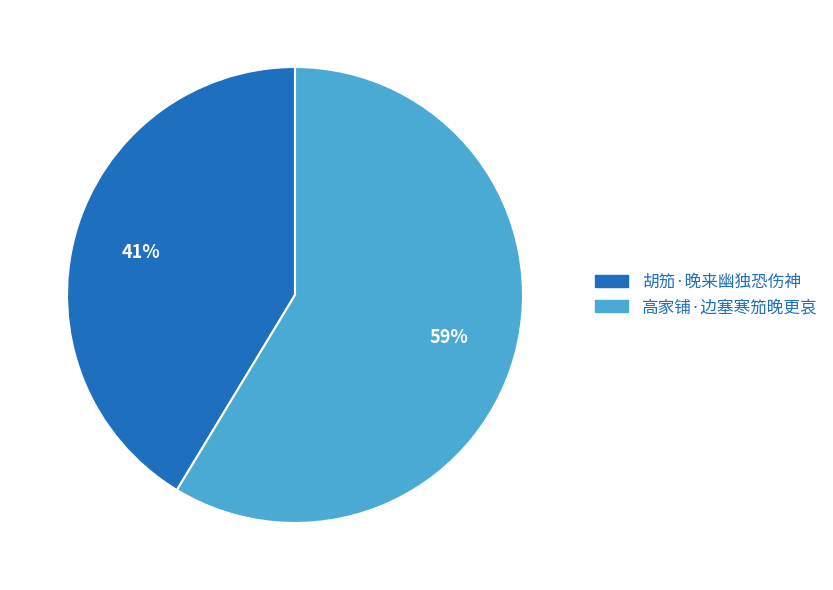

To the nearest percent, what is the combined percentage of 高家铺·边塞寒笳晚更哀 and 胡笳·晚来幽独恐伤神?

100%